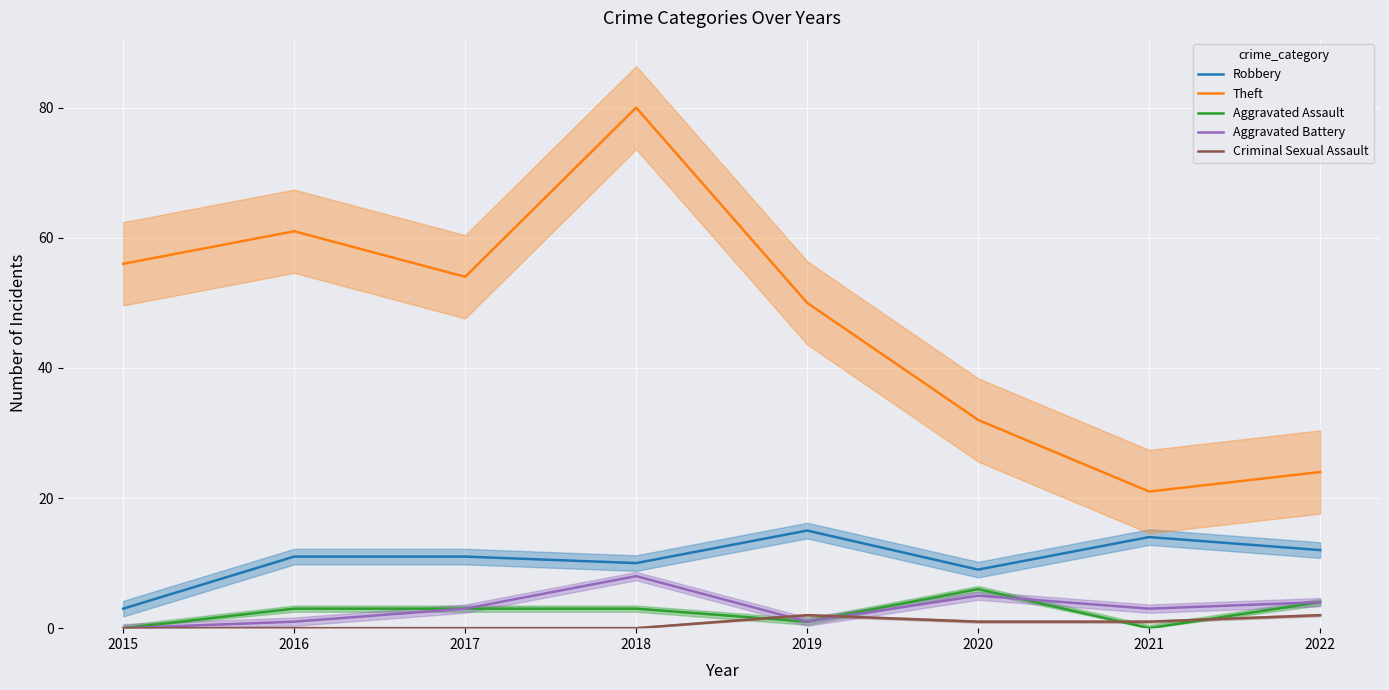

What is the difference between the maximum and minimum values in the Theft series?

59